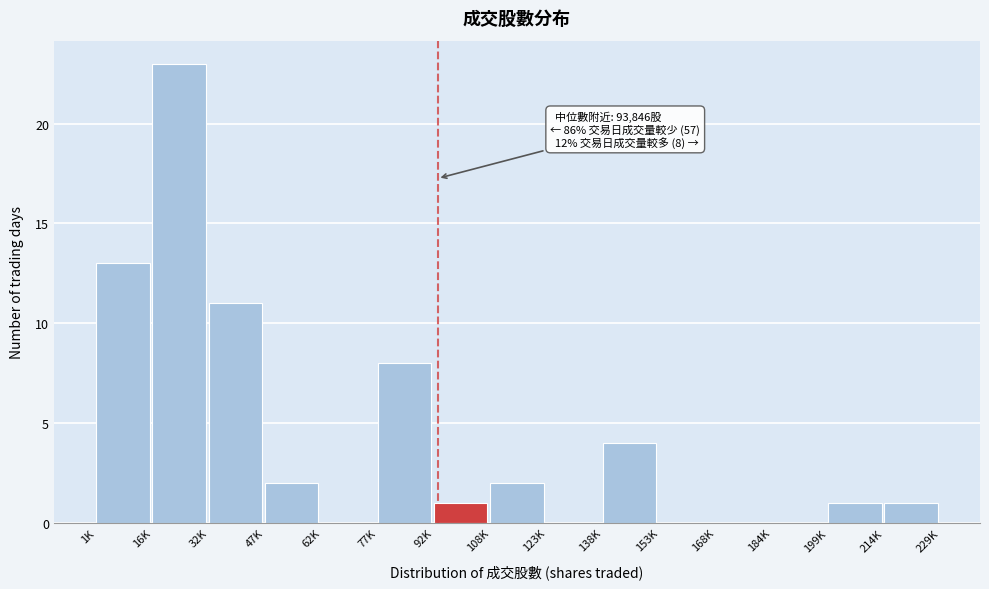

Reading right to left, what are all the values shown in this chart?

214K=1	199K=1	184K=0	168K=0	153K=0	138K=4	123K=0	108K=2	92K=1	77K=8	62K=0	47K=2	32K=11	16K=23	1K=13